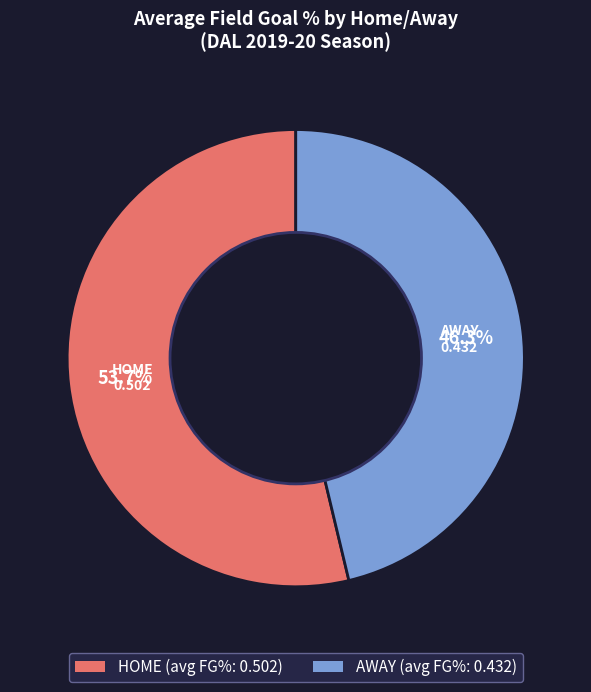

To the nearest percent, what is the average slice percentage?

50%